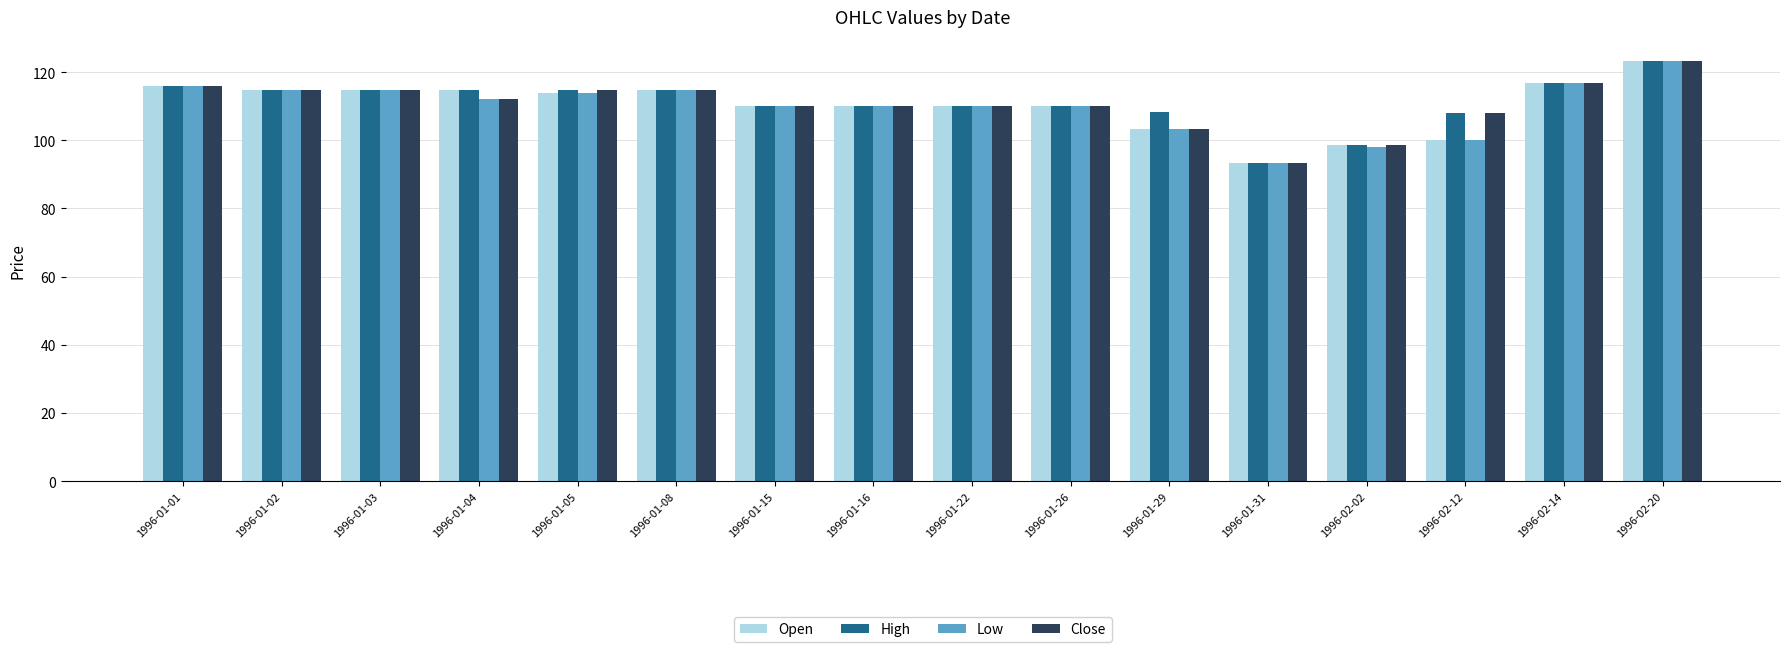

How many bars are there in total?

64